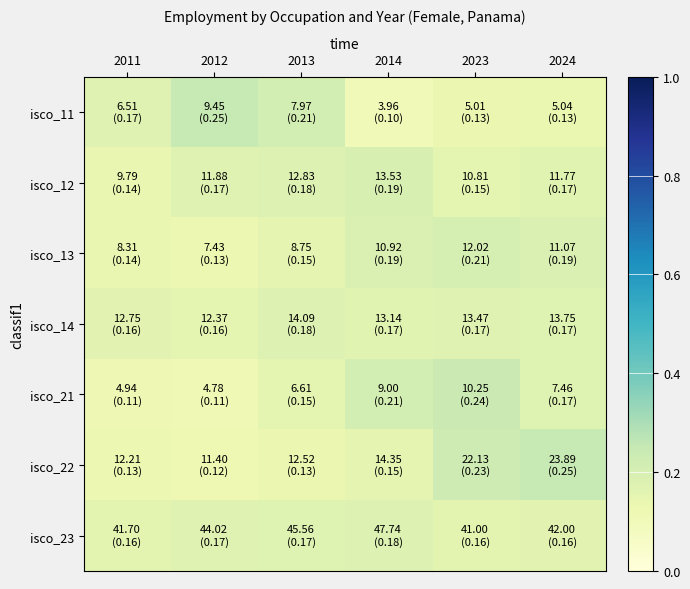

What is the total value across all series at 2013?

1.2